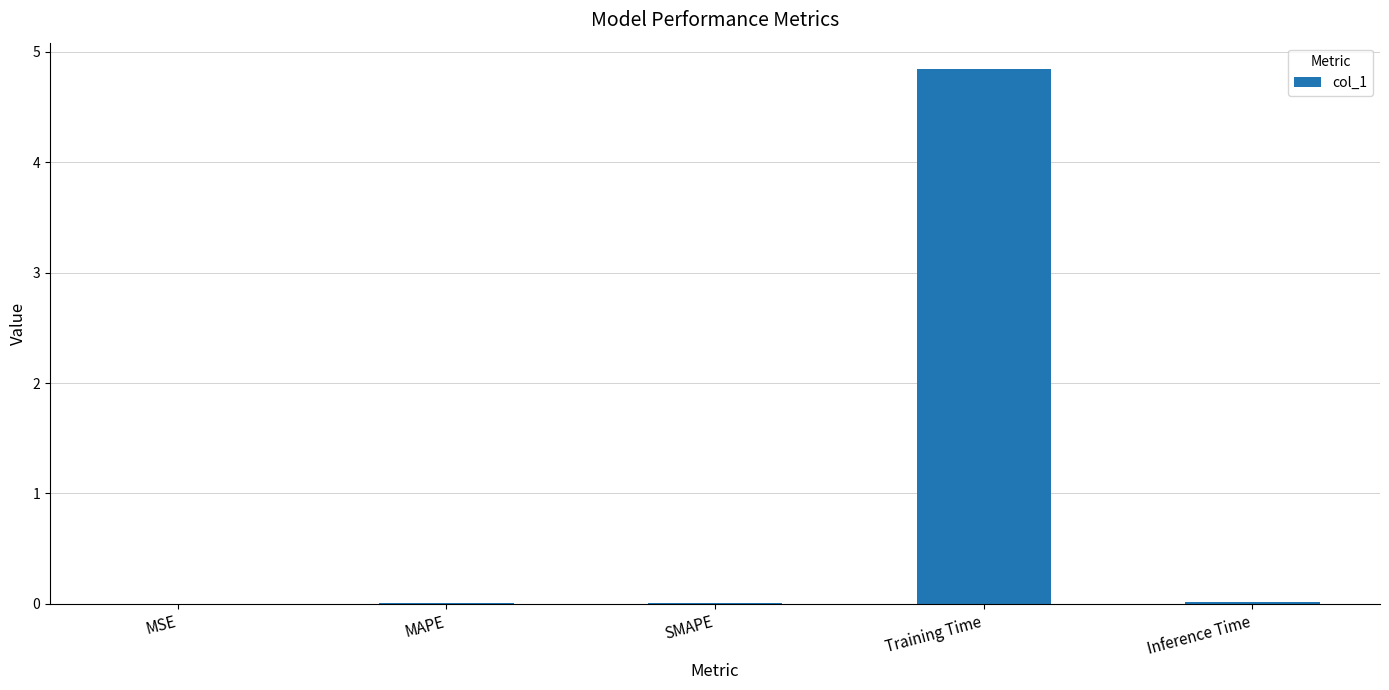

Between MAPE and Training Time, which is larger?

Training Time